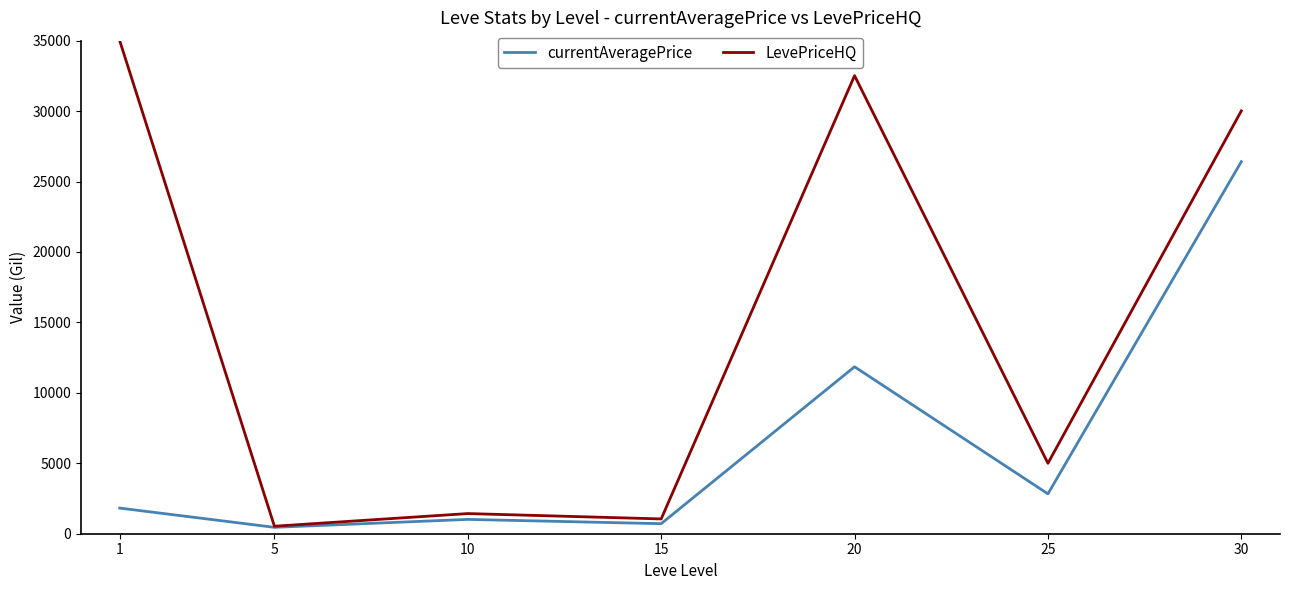

The value of LevePriceHQ at 10 is 1430.3. True or false?

True